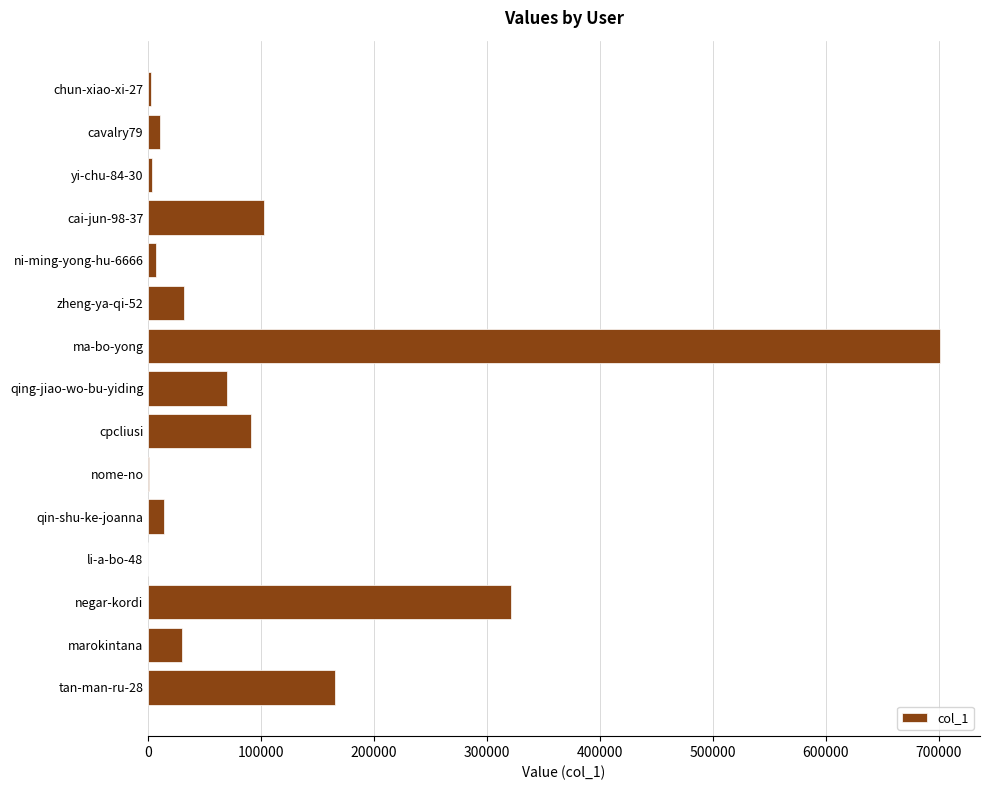

What is the greatest value displayed?

701661